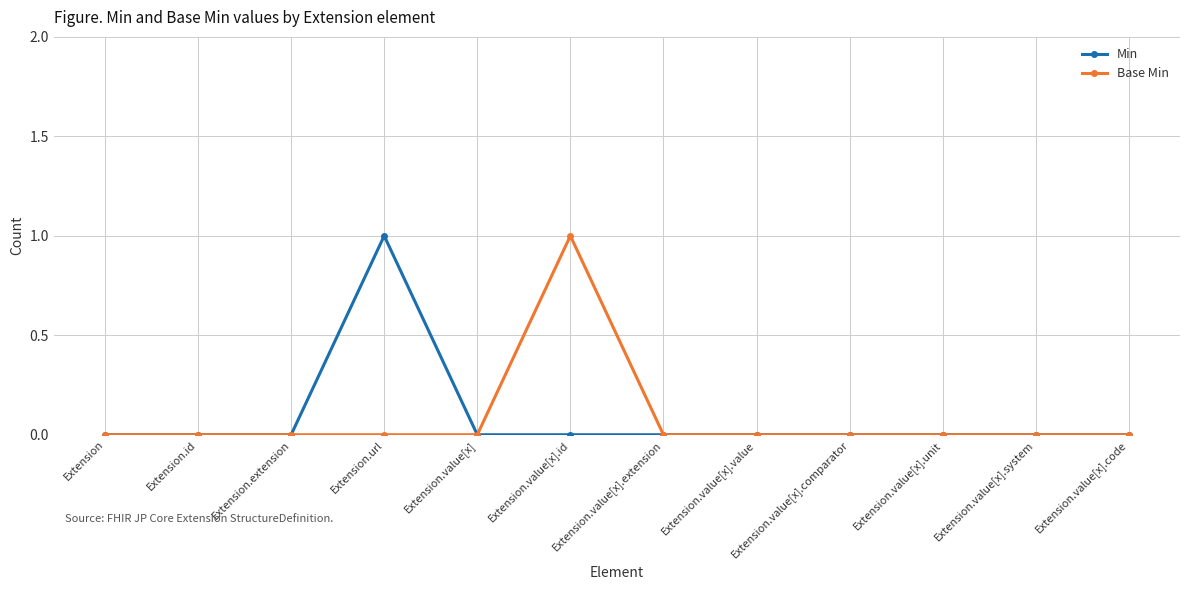

How many series are shown in this chart?

2